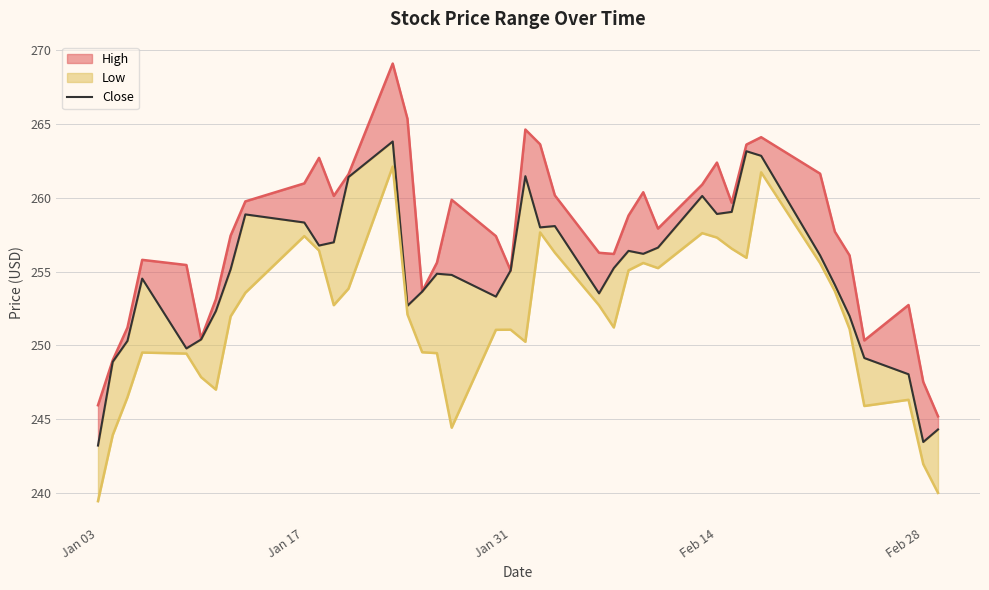

How many interior local valleys (lower than both neighbors) does the data have?

9